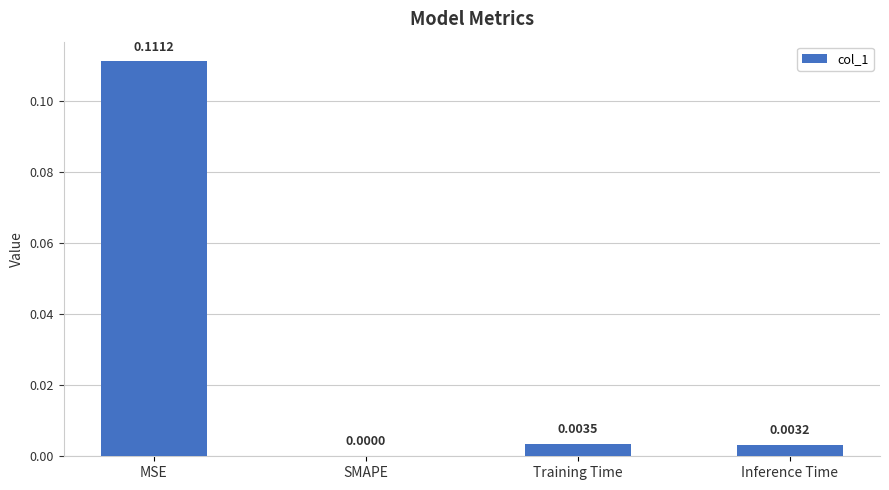

Which has a higher value, MSE or SMAPE?

MSE